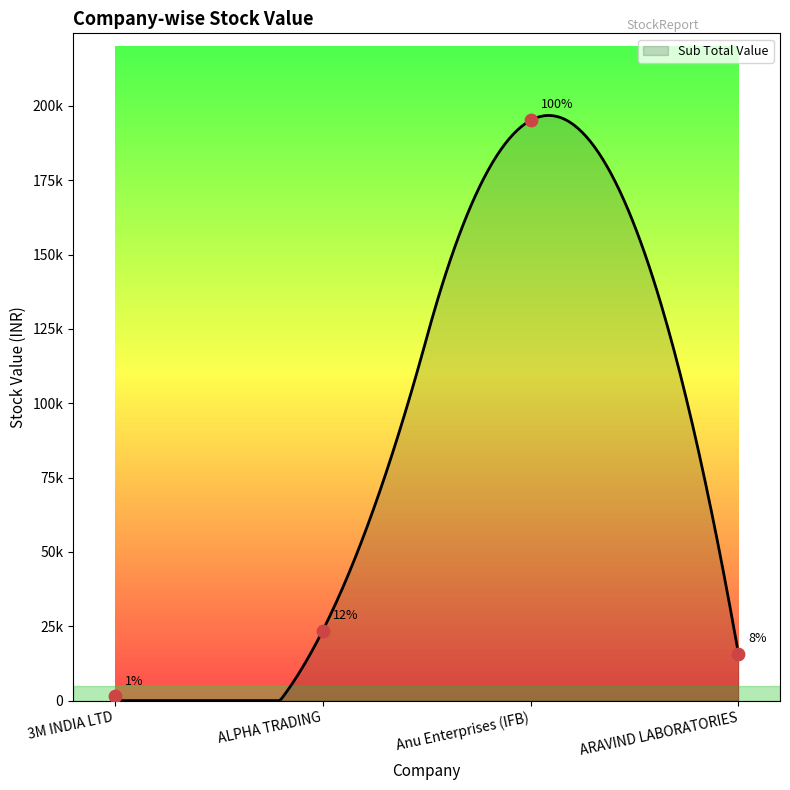

What is the change in value from ALPHA TRADING to ARAVIND LABORATORIES?

-7686.1